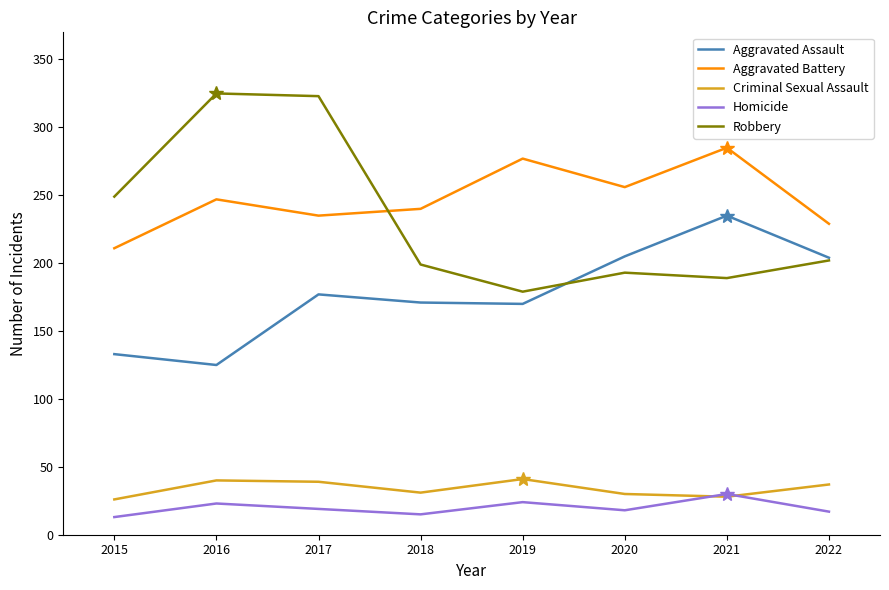

True or false: Criminal Sexual Assault and Robbery intersect in this chart.

False